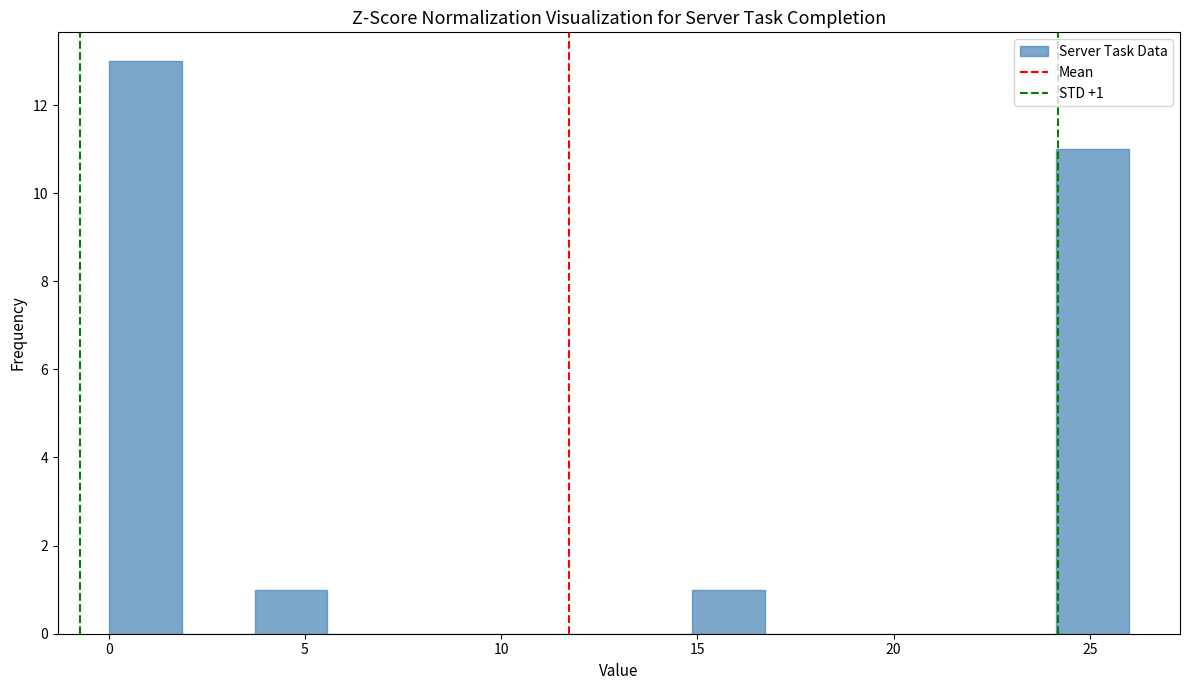

Around what value on the x-axis is the tallest bar? Give the approximate position of its centre, as read against the axis.

1.0